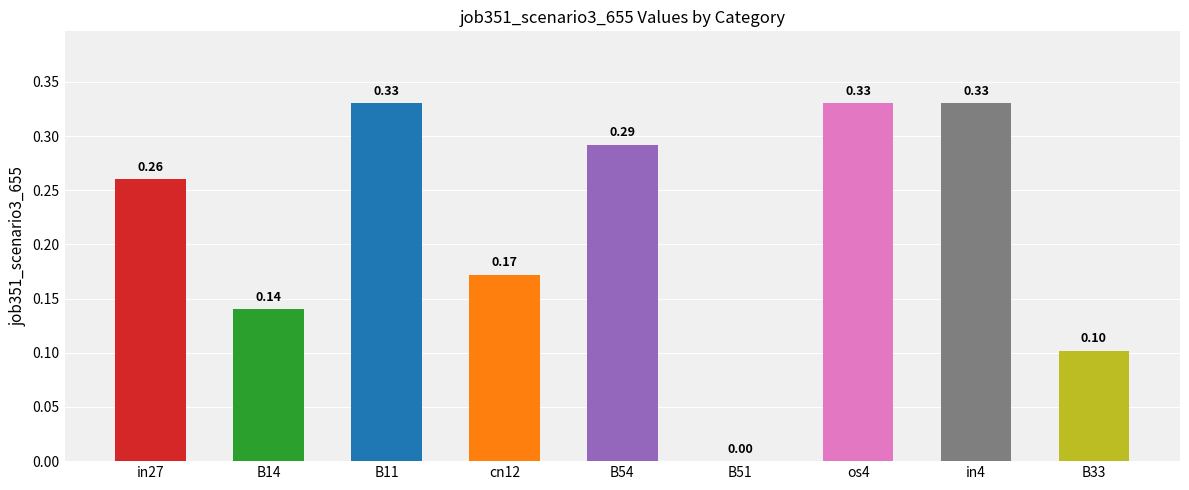

Is it true that the value at B54 is 0.4?

False